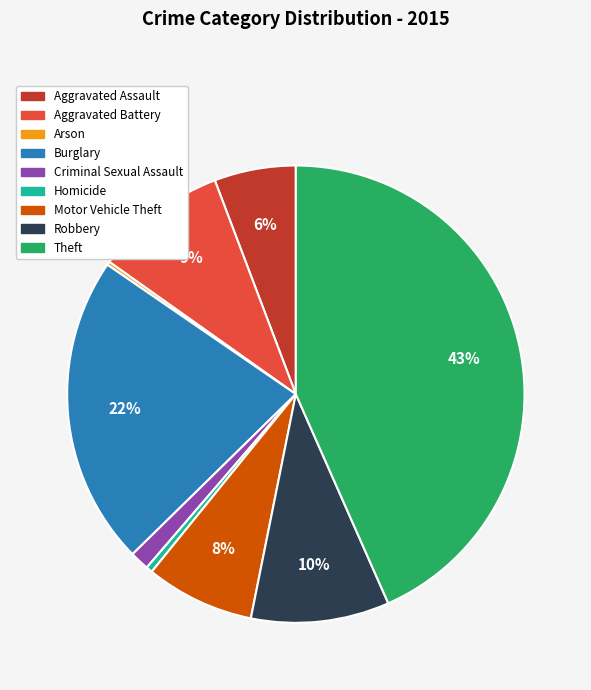

Approximately how many times larger is the value at Burglary compared to Motor Vehicle Theft?

2.8